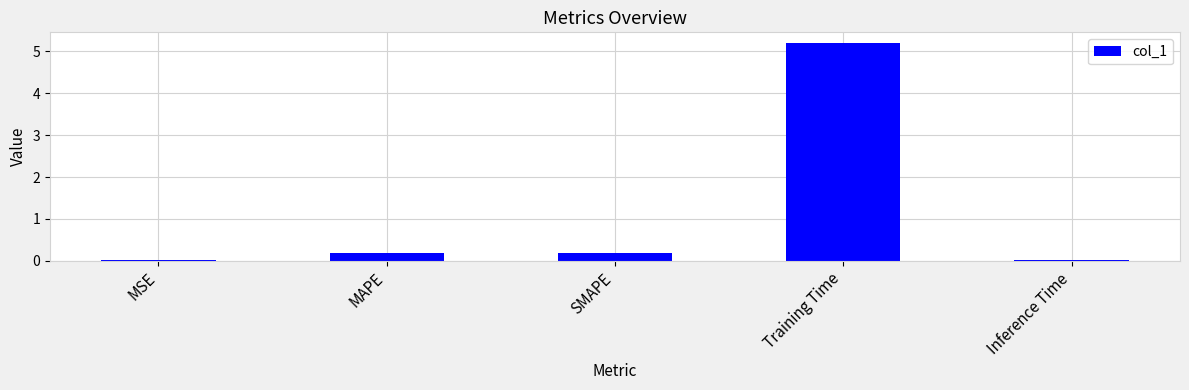

How many data points does each series have?

5